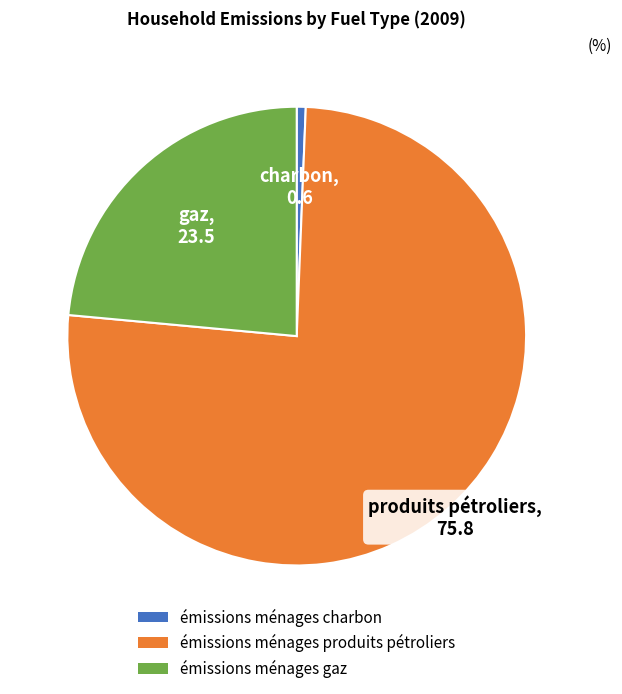

Which slice is the smallest?

émissions ménages charbon